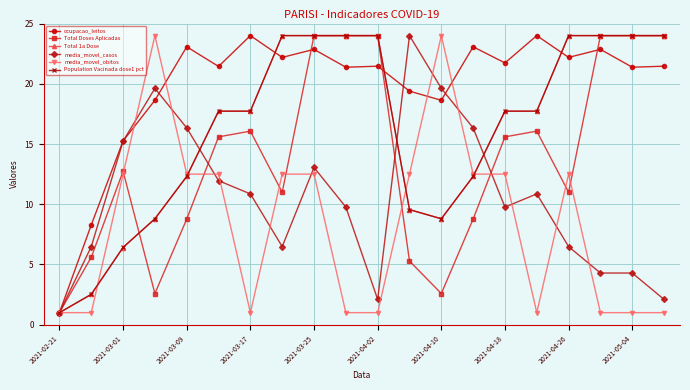

How many lines are shown in the chart?

6